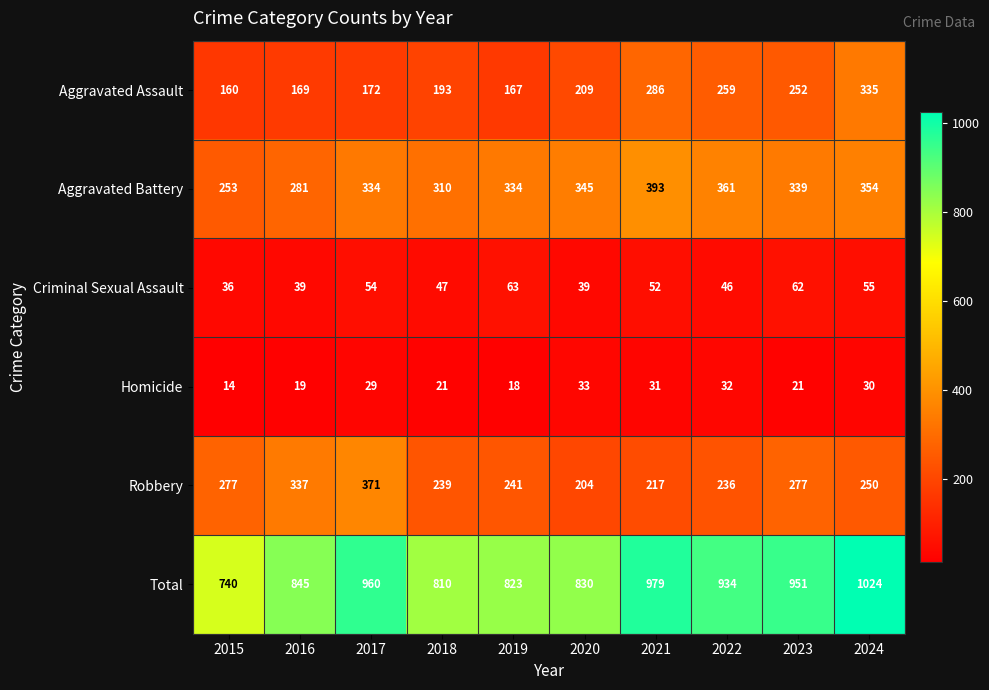

Which series has the widest spread of values?

Total